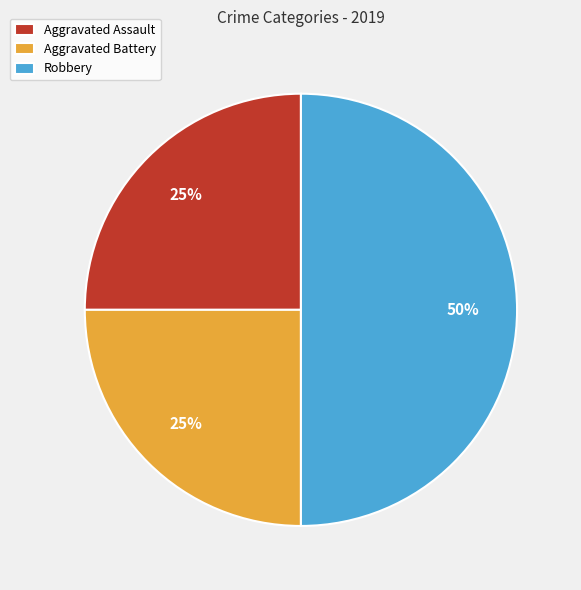

Does Aggravated Battery account for over 50% of the chart?

No